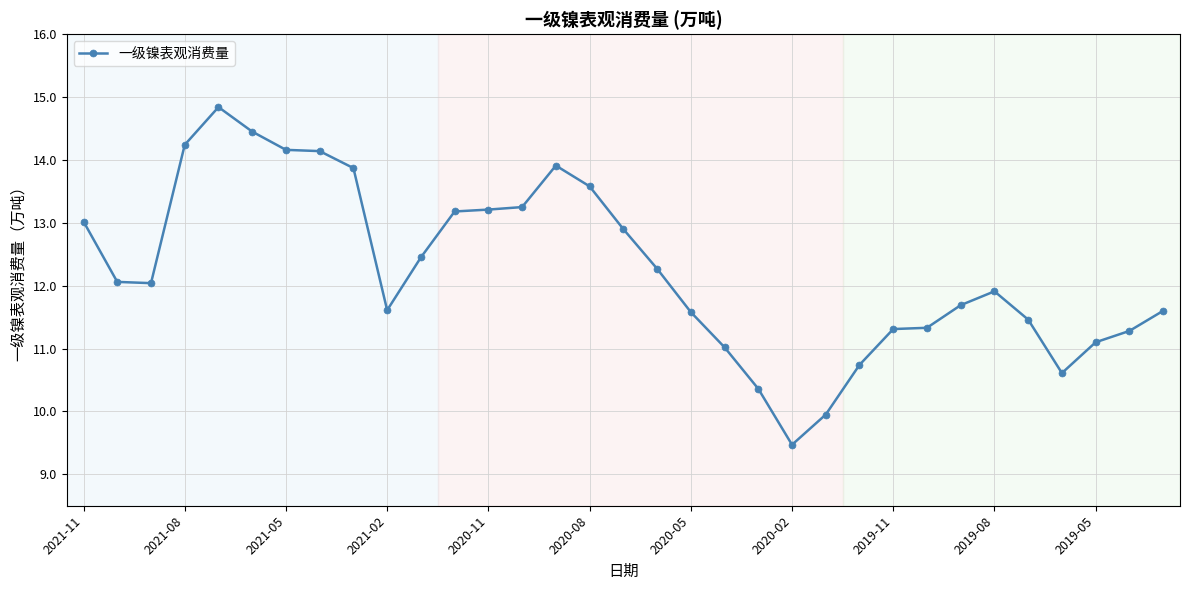

True or false: the data has more than 0 interior local peaks.

True